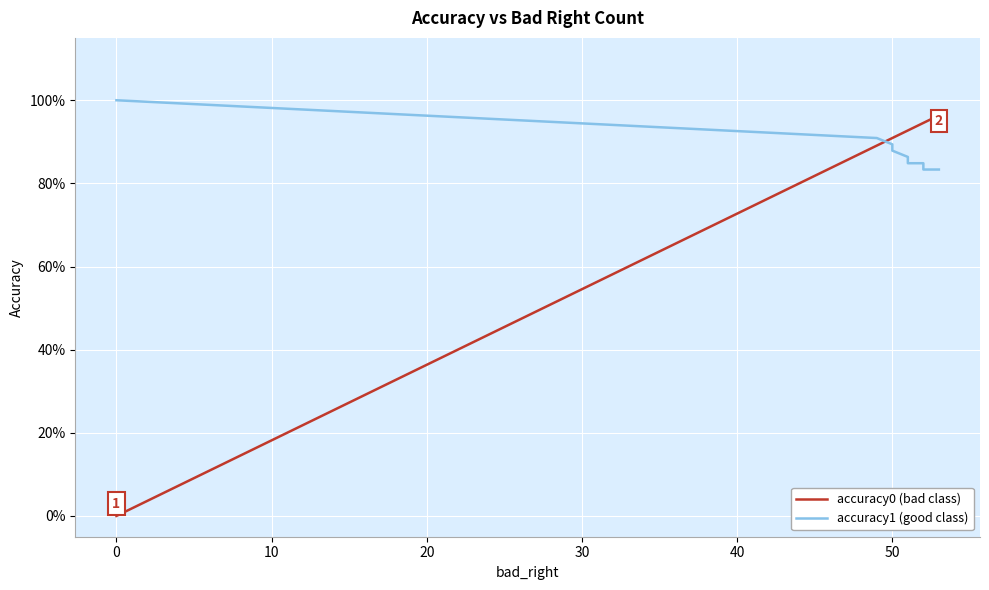

What are all the series names shown in the legend?

accuracy0 (bad class), accuracy1 (good class)